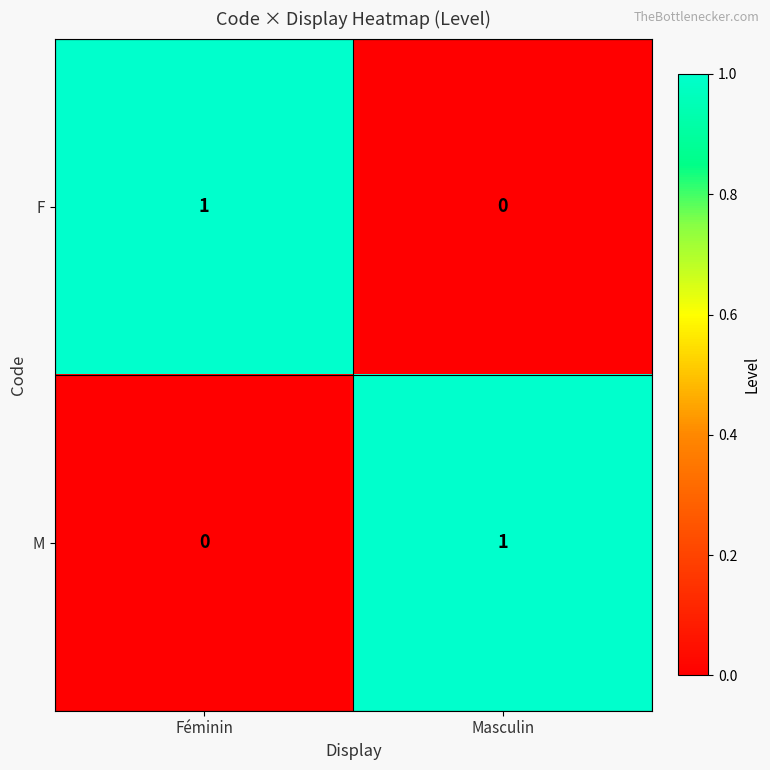

True or false: M has a value of 1 at Féminin.

False